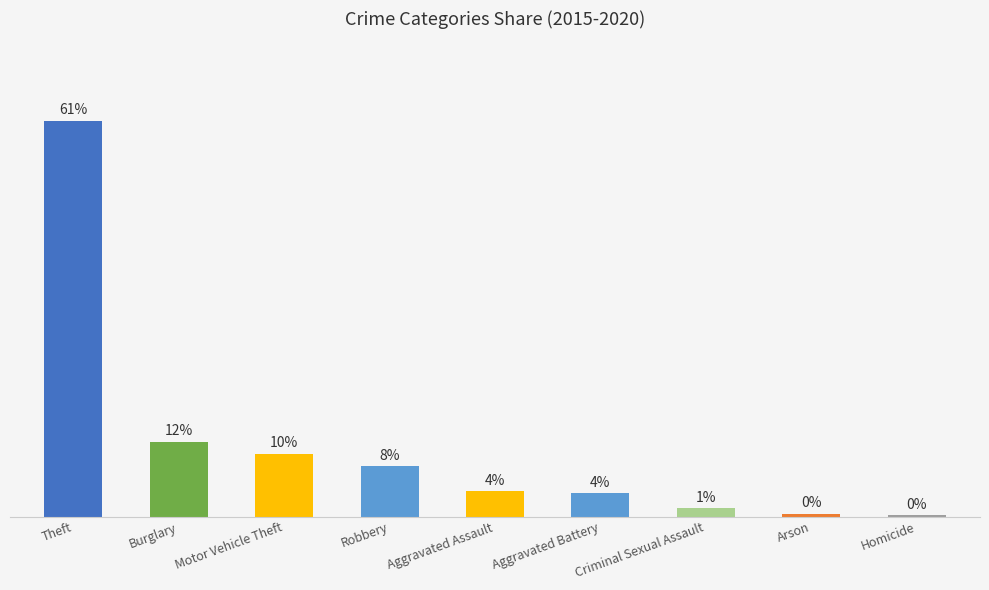

Are the bars horizontal?

No